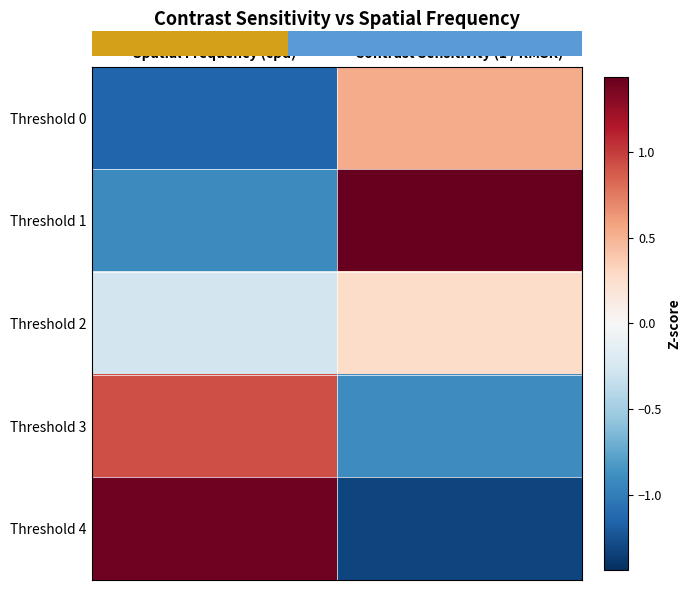

What is the greatest value displayed?

1.4